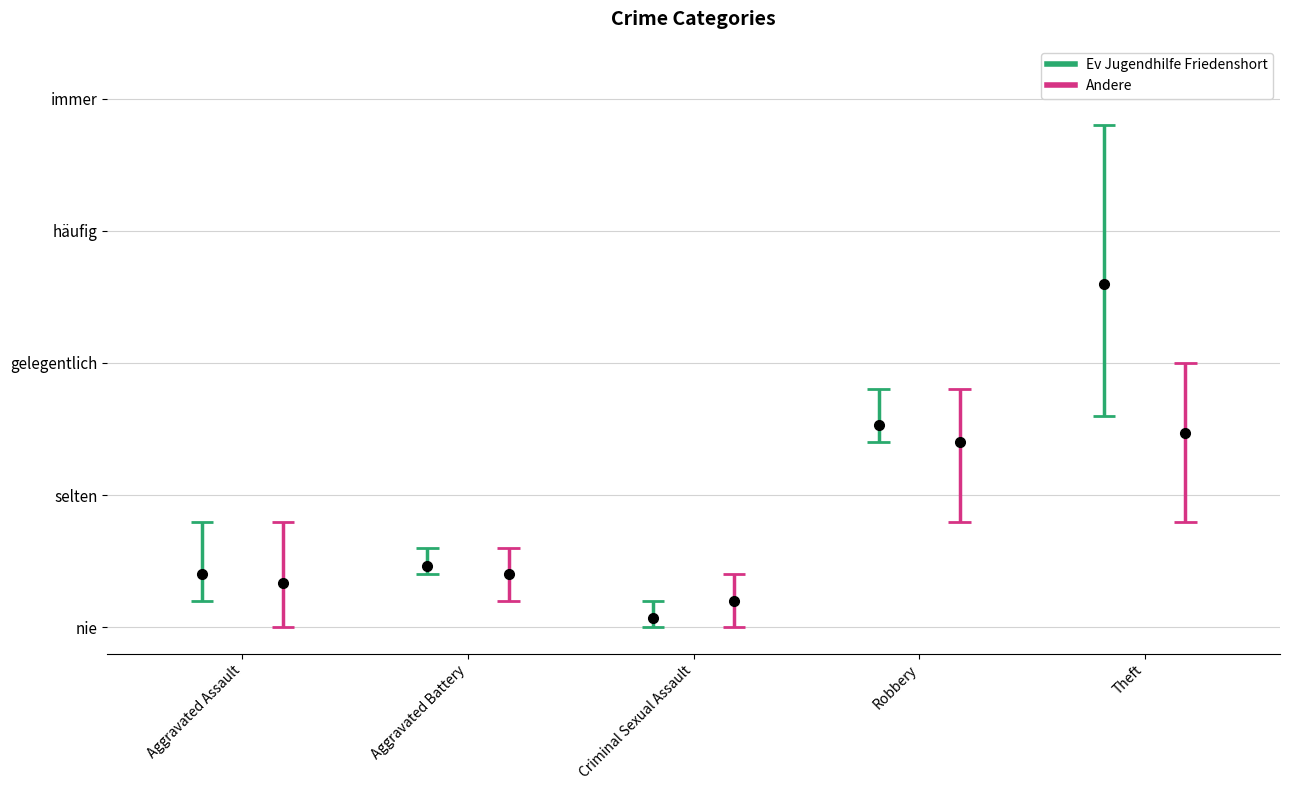

What is the difference between the 2023 values at Criminal Sexual Assault and Theft?

2